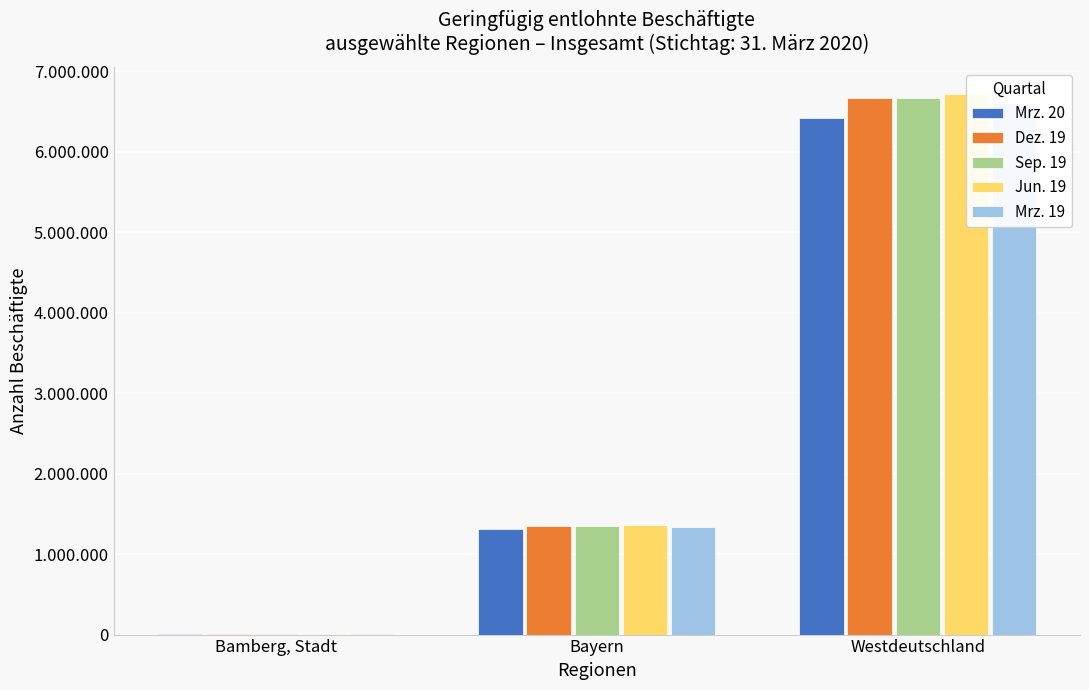

Rank the categories by Dez. 19 value from lowest to highest.

Bamberg, Stadt, Bayern, Westdeutschland